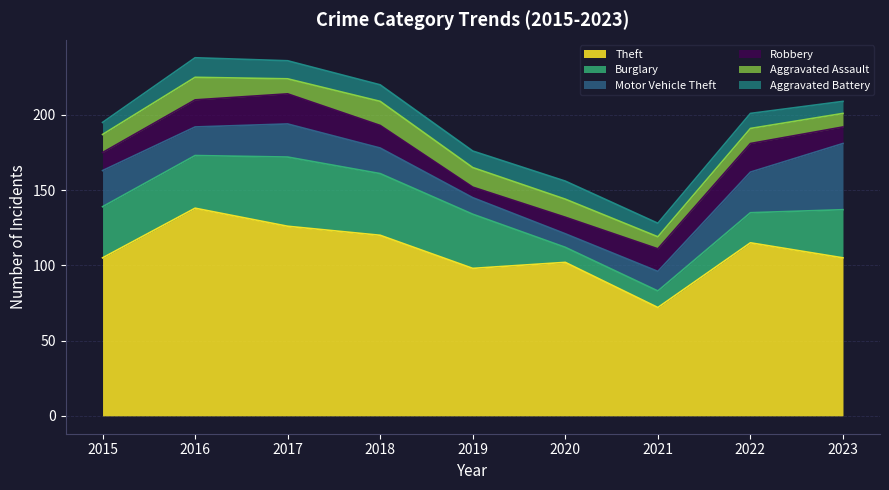

Does the chart have visible grid lines?

Yes